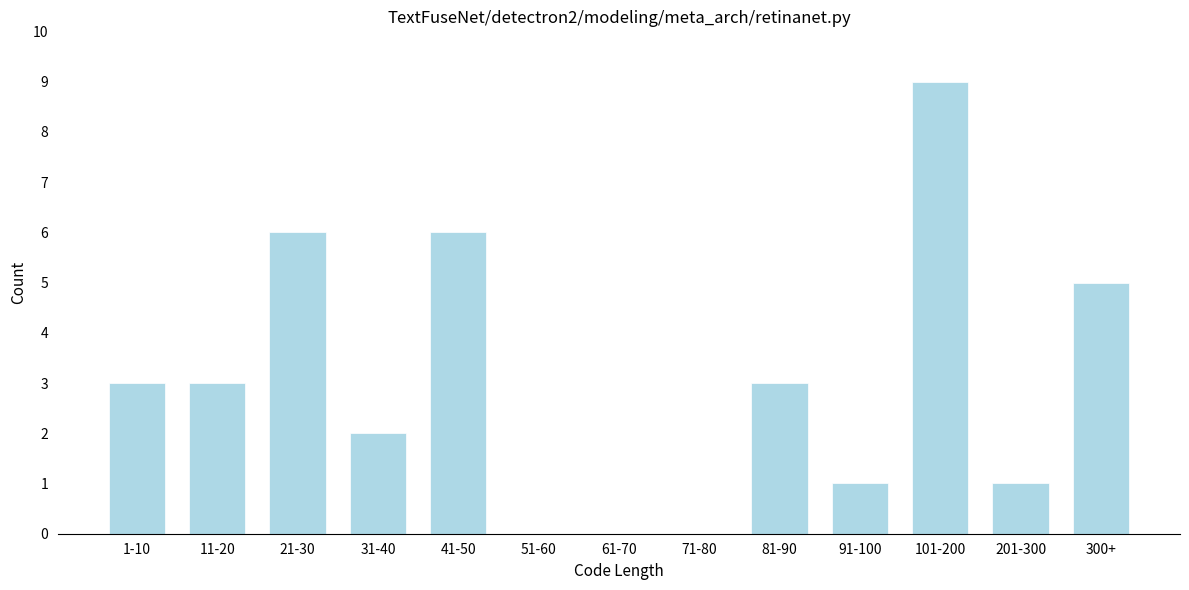

Reading left to right, list all the values displayed in this chart.

1-10=3	11-20=3	21-30=6	31-40=2	41-50=6	51-60=0	61-70=0	71-80=0	81-90=3	91-100=1	101-200=9	201-300=1	300+=5